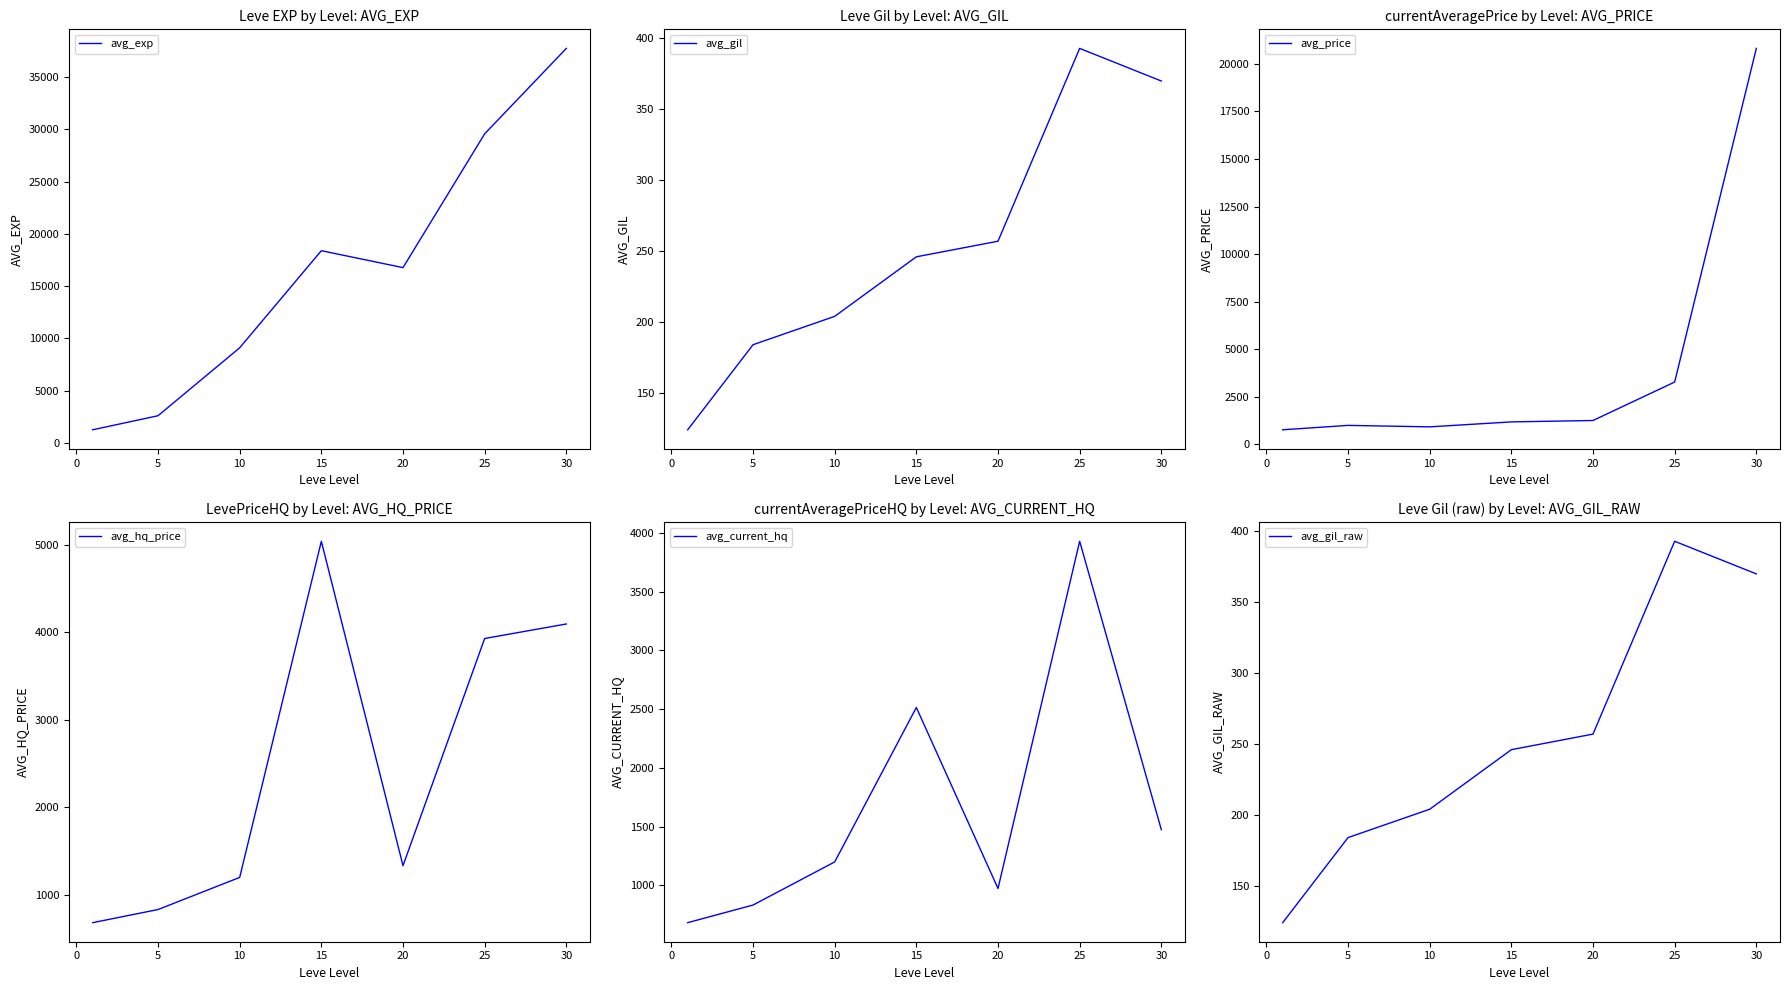

The avg_gil series shows 393 at 25. True or false?

True